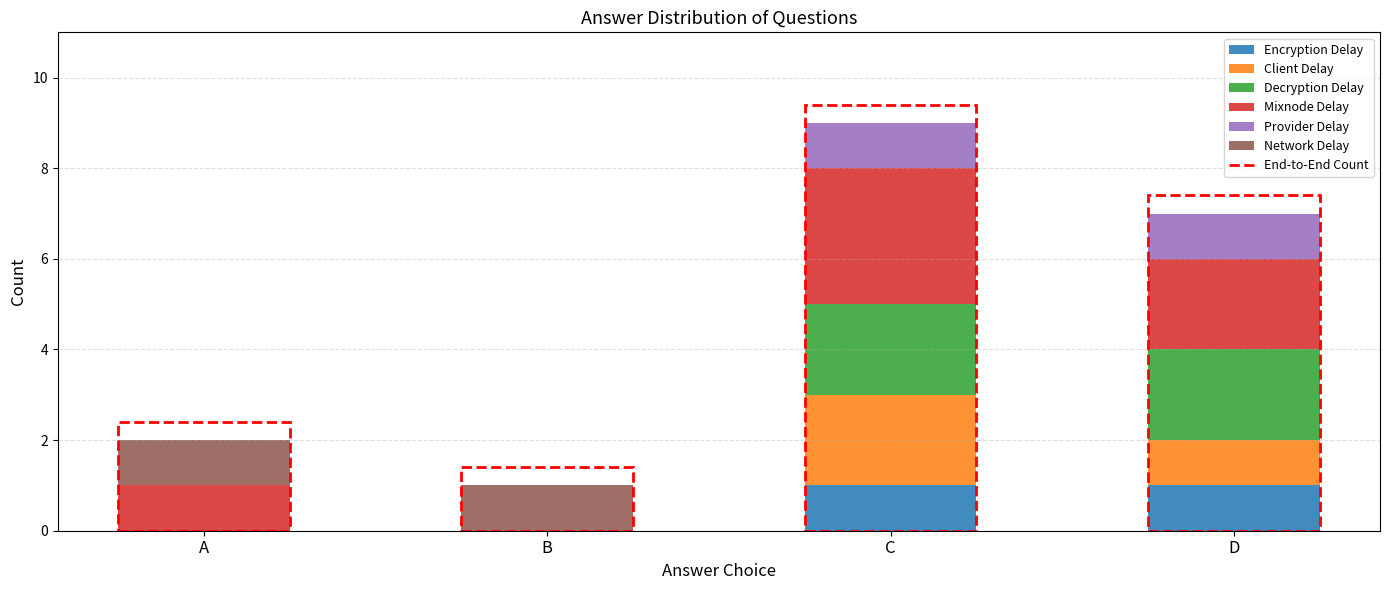

At which category is the sum across all series the highest?

C